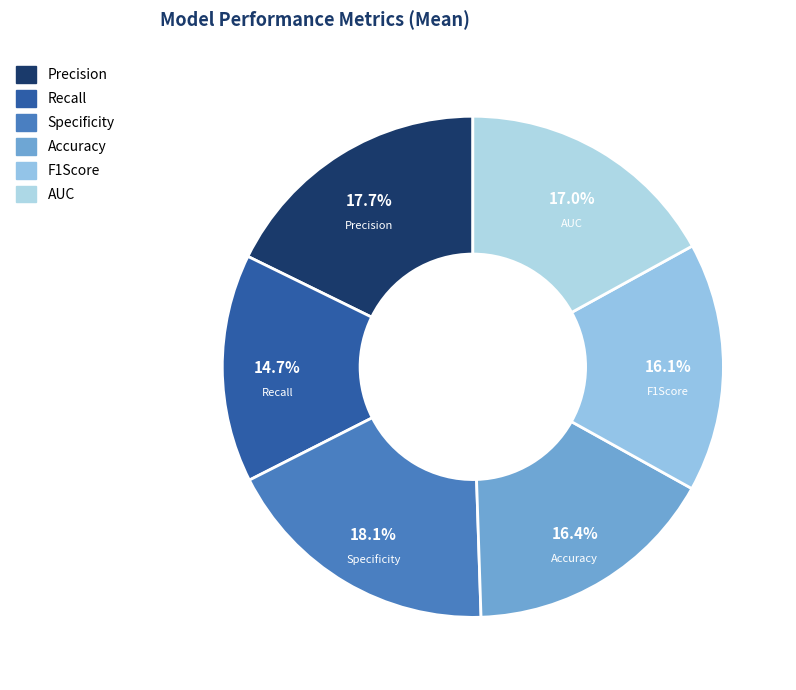

True or false: F1Score accounts for 16% of the total.

True